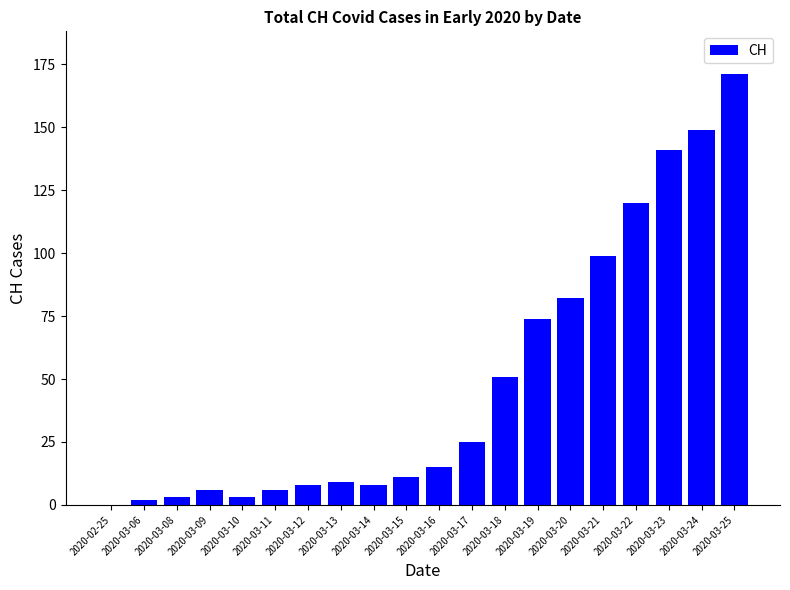

Between 2020-03-19 and 2020-03-14, which is larger?

2020-03-19